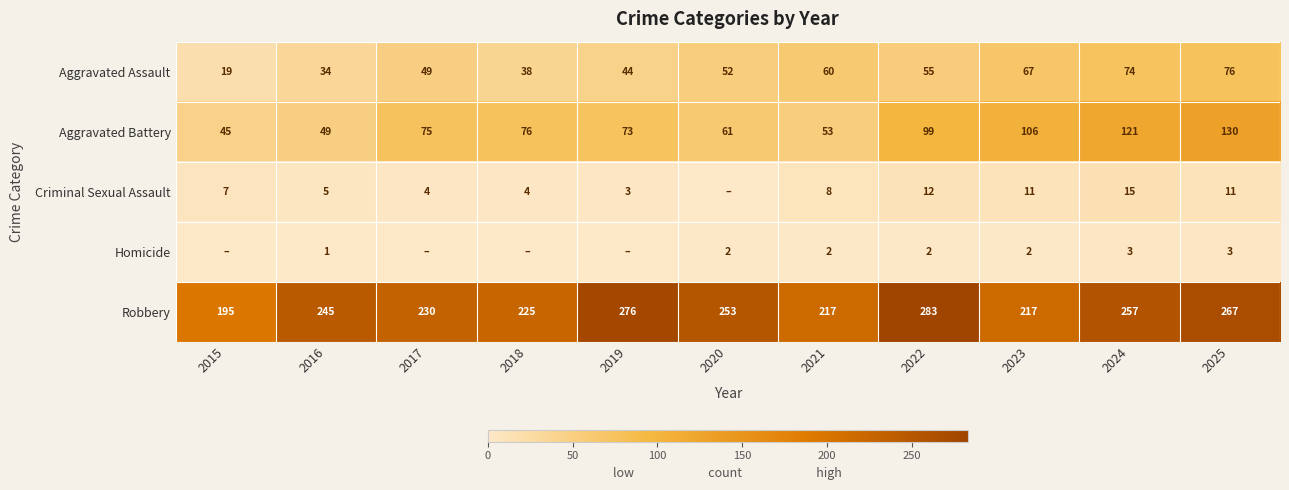

Is it true that Robbery equals 217 at 2021?

True